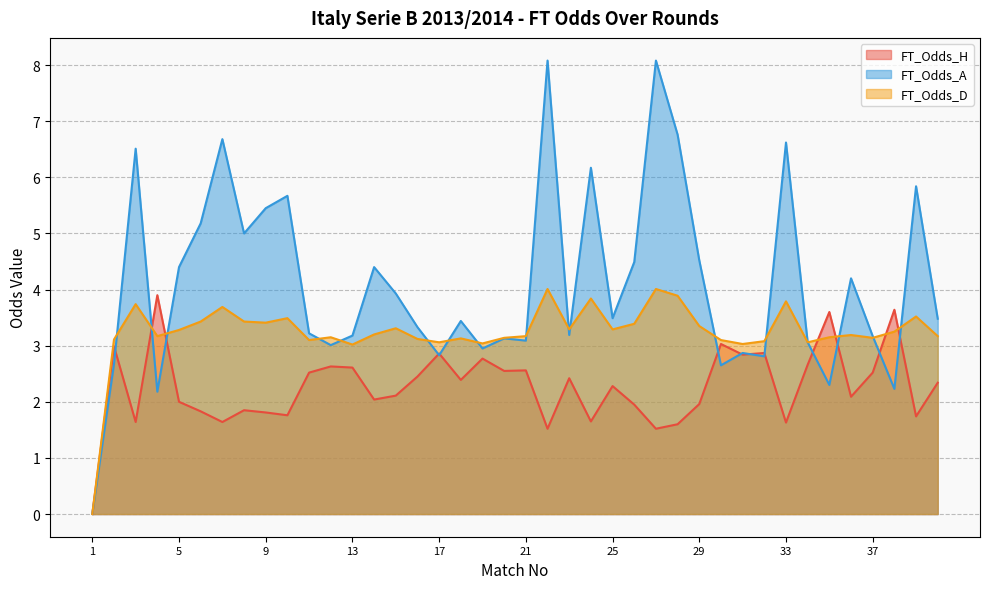

What is the total value across all series at 30?

8.8